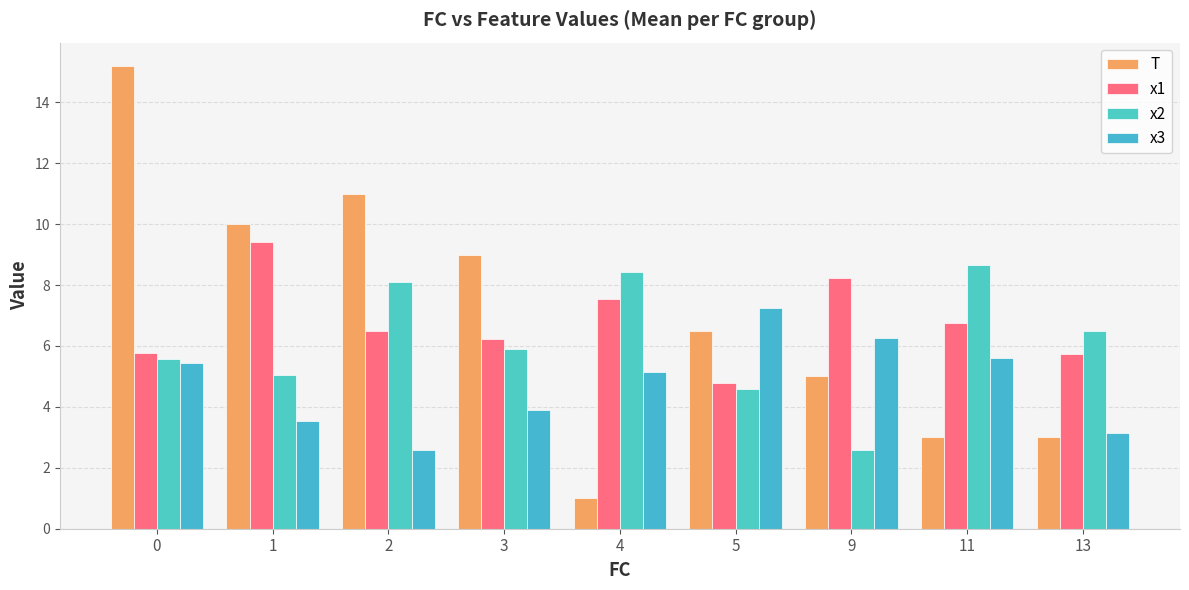

What is the difference between the maximum and second lowest values in the x3 series?

4.1